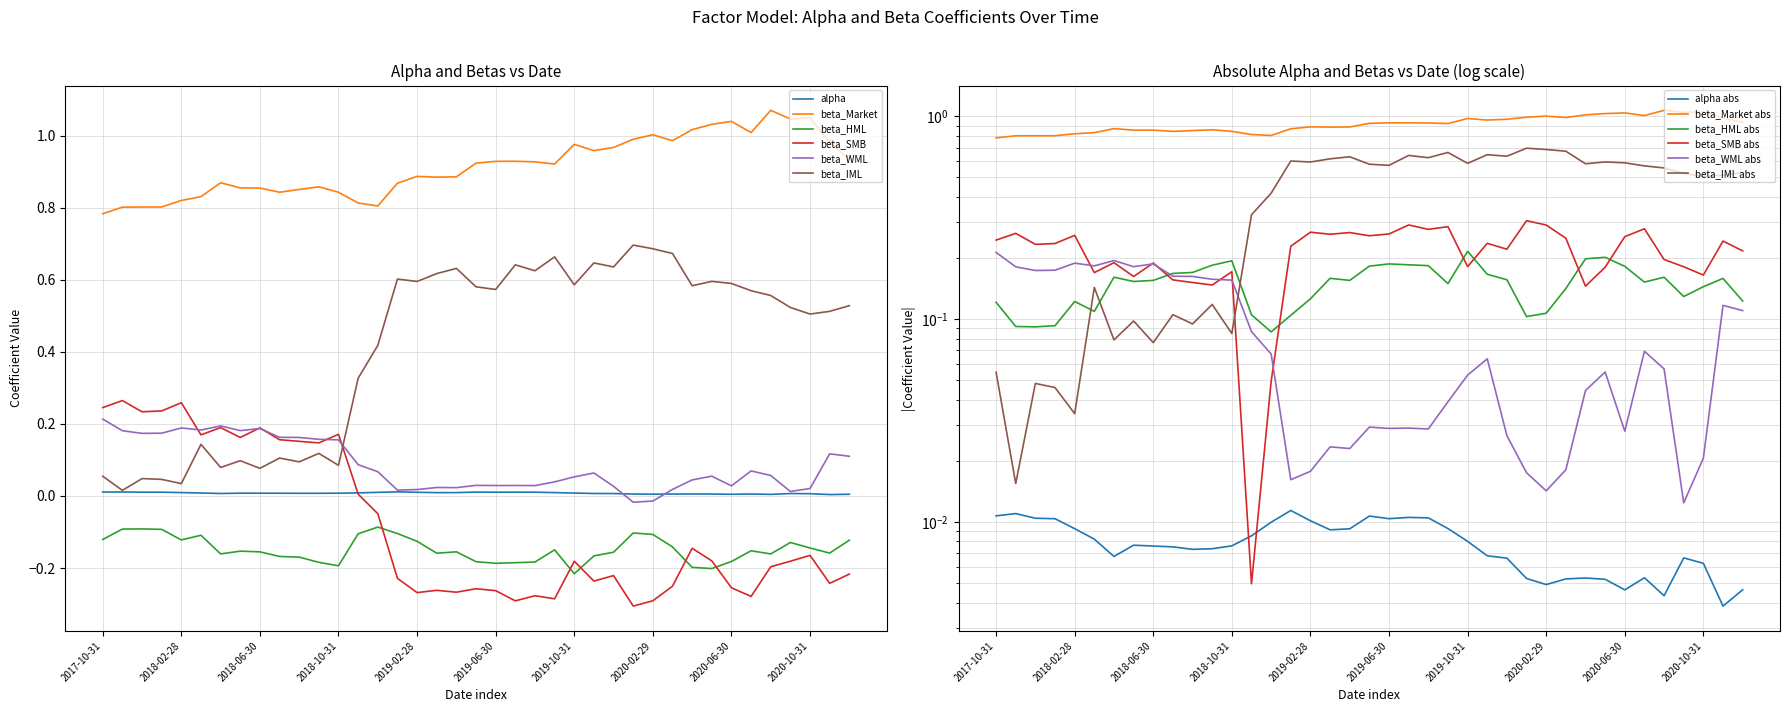

Which has a higher value, 2017-11-30 or 2019-04-30?

2017-11-30